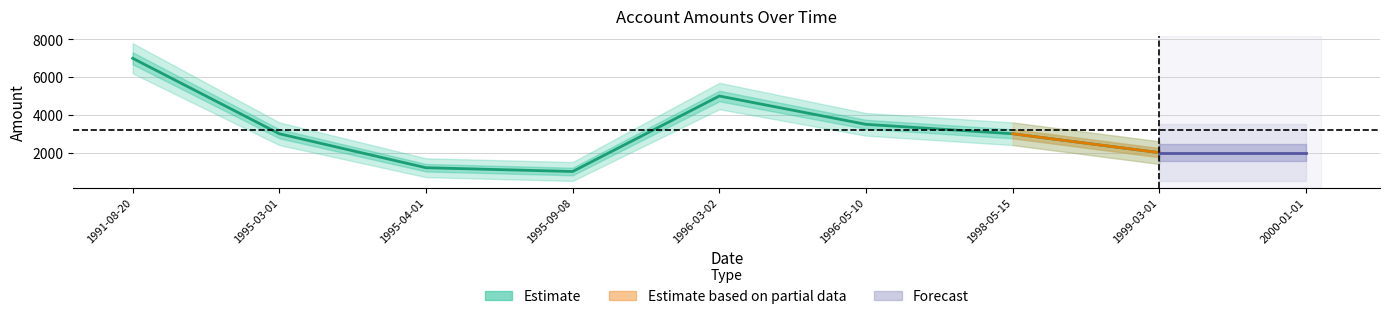

List the labels in order of value, largest first.

1991-08-20, 1996-03-02, 1996-05-10, 1995-03-01, 1998-05-15, 1999-03-01, 1995-04-01, 1995-09-08